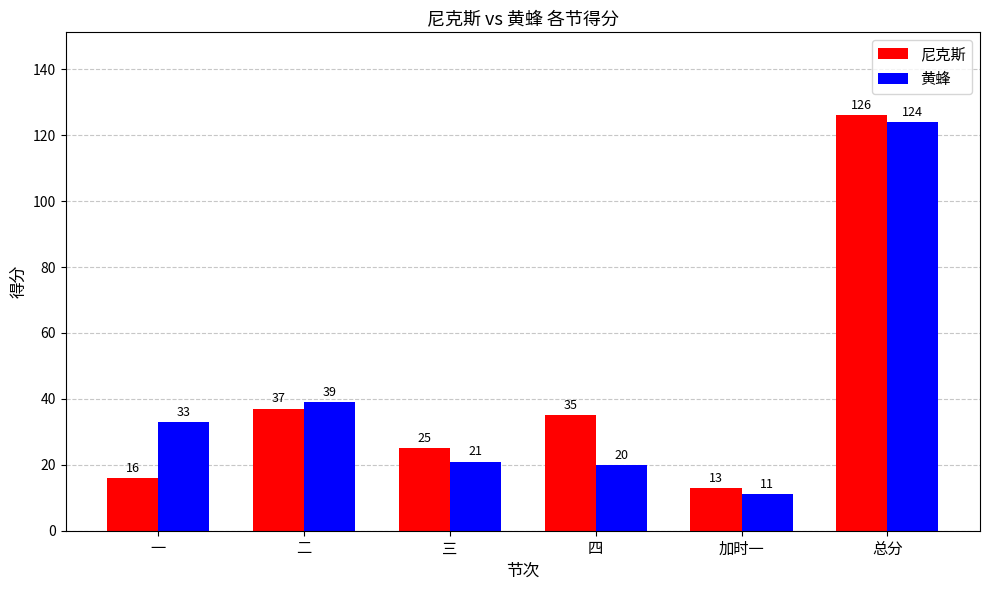

Reading left to right, transcribe all the data shown in this chart.

尼克斯: 一=16	二=37	三=25	四=35	加时一=13	总分=126
黄蜂: 一=33	二=39	三=21	四=20	加时一=11	总分=124